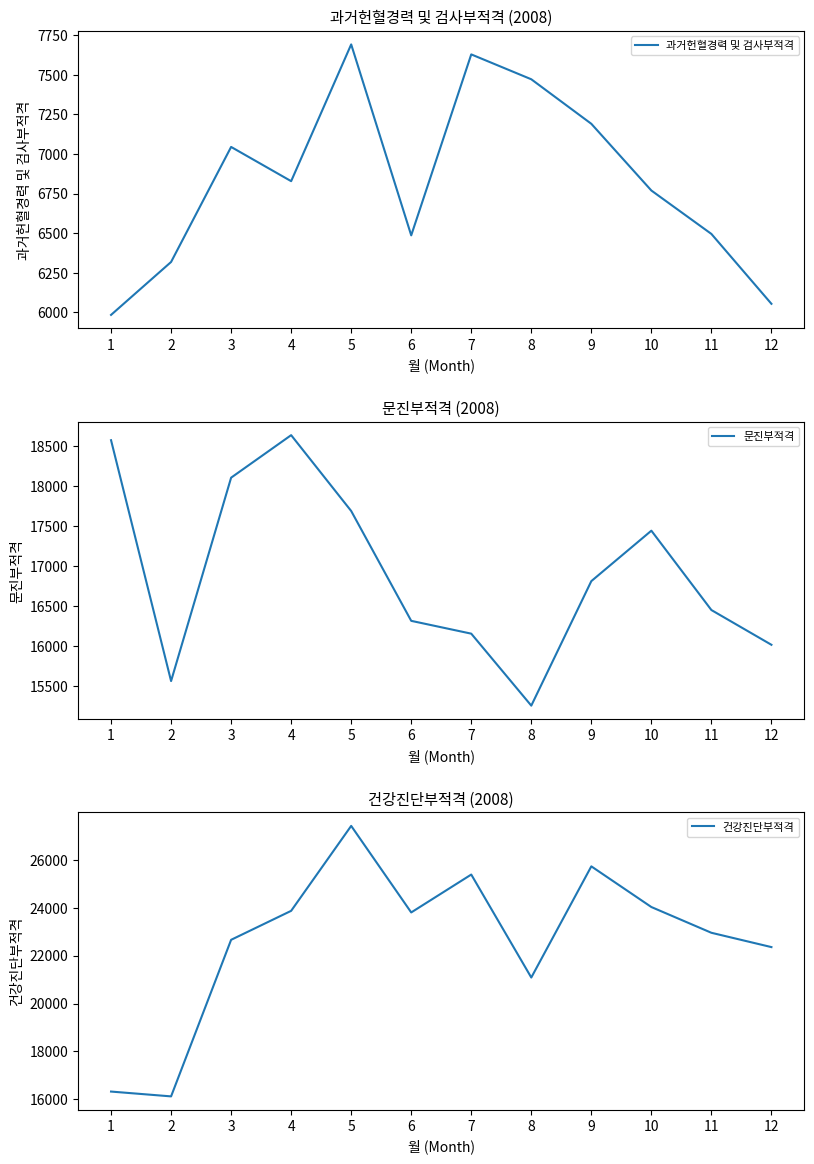

How many data points in 과거헌혈경력 및 검사부적격 are above 6828?

5